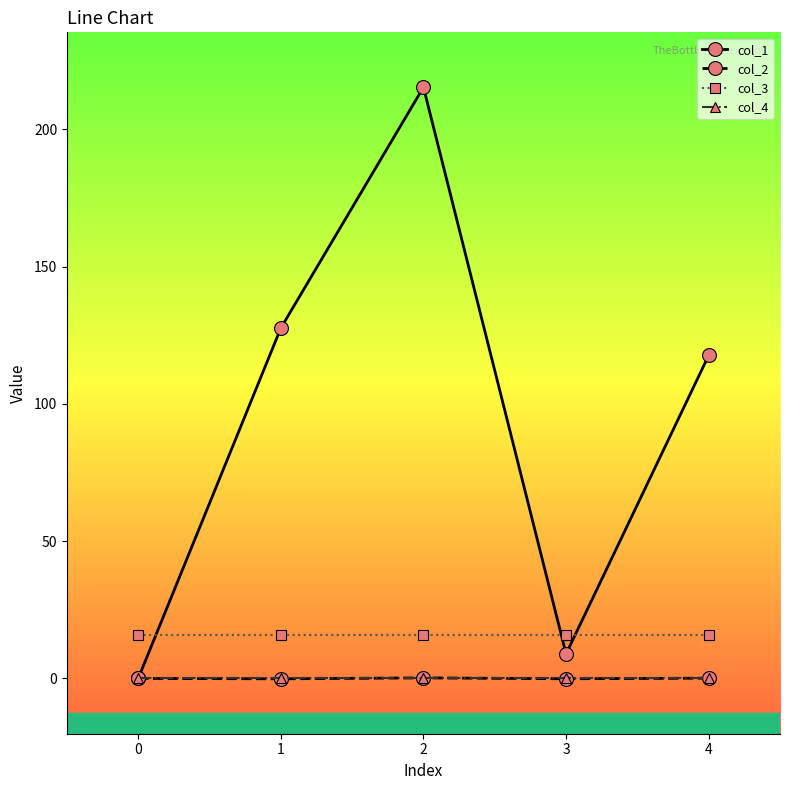

Is this an area chart (filled region under the line)?

No